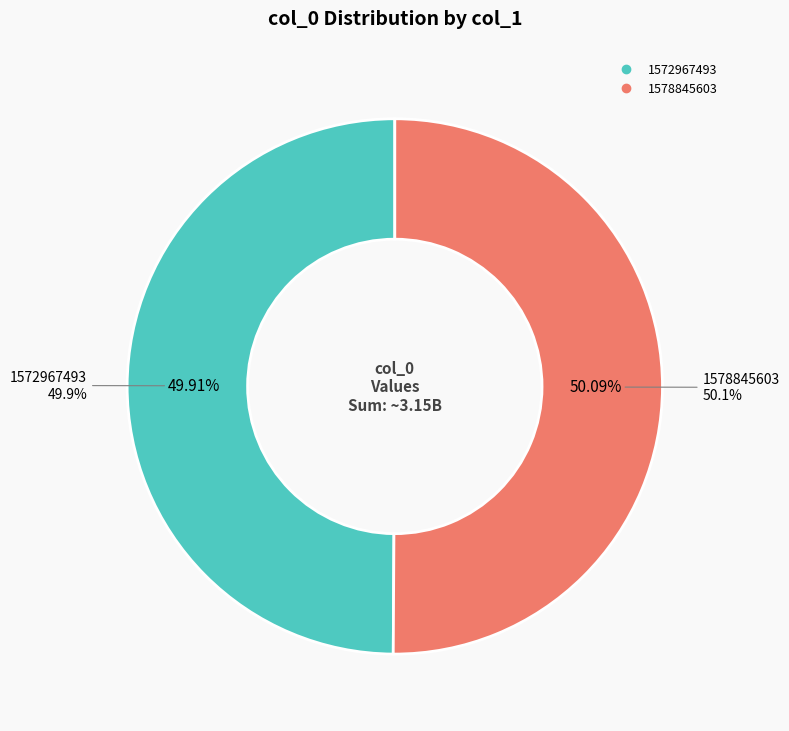

How many slices are in this pie chart?

2